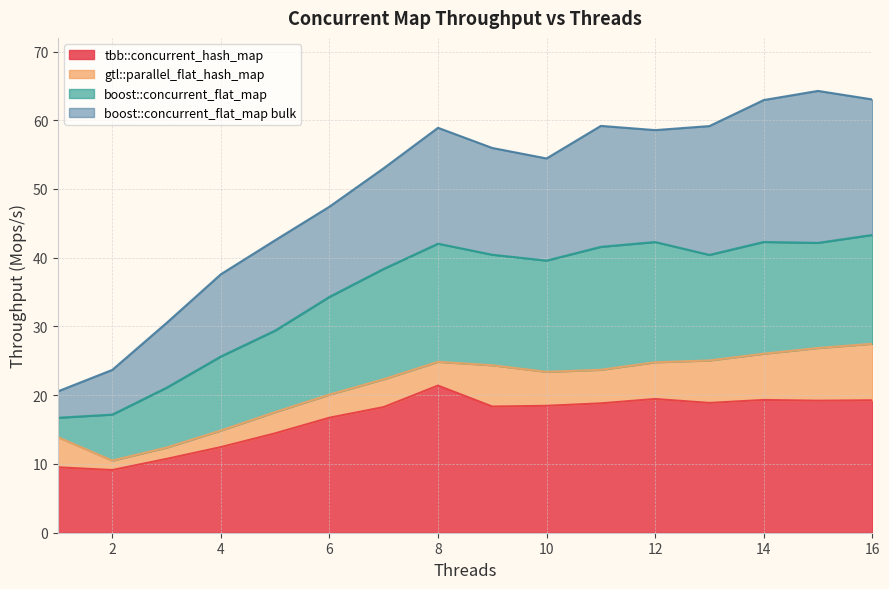

Which series has the widest spread of values?

boost::concurrent_flat_map bulk